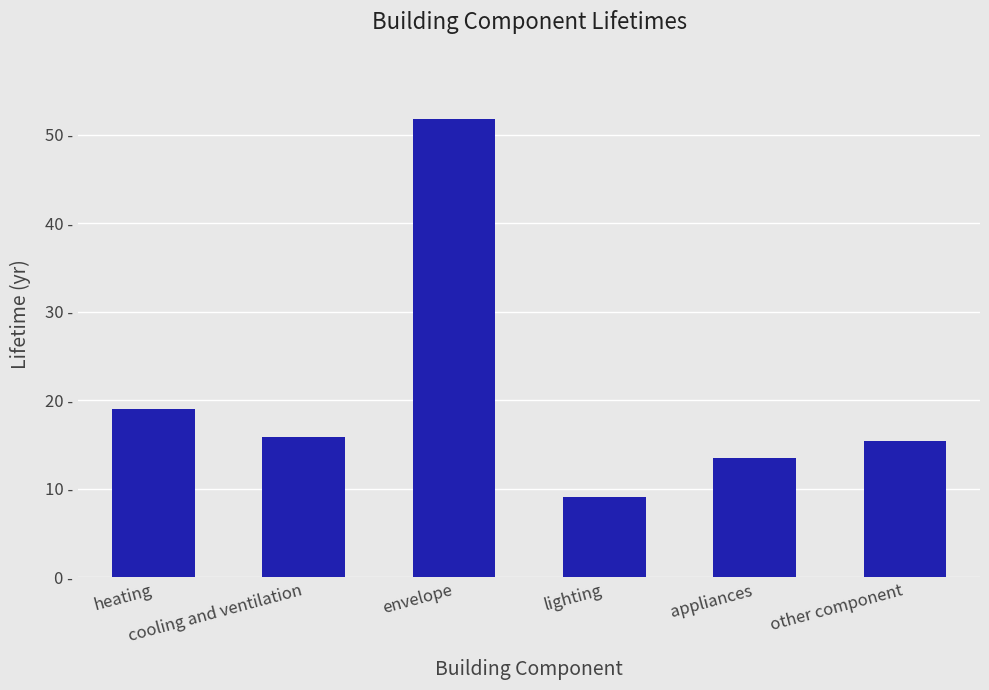

Which category has the lowest value across all series?

lighting